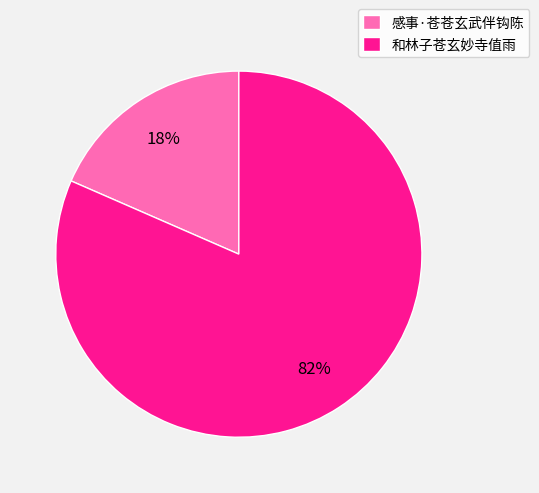

The 感事·苍苍玄武伴钩陈 slice represents 24% of the pie. True or false?

False